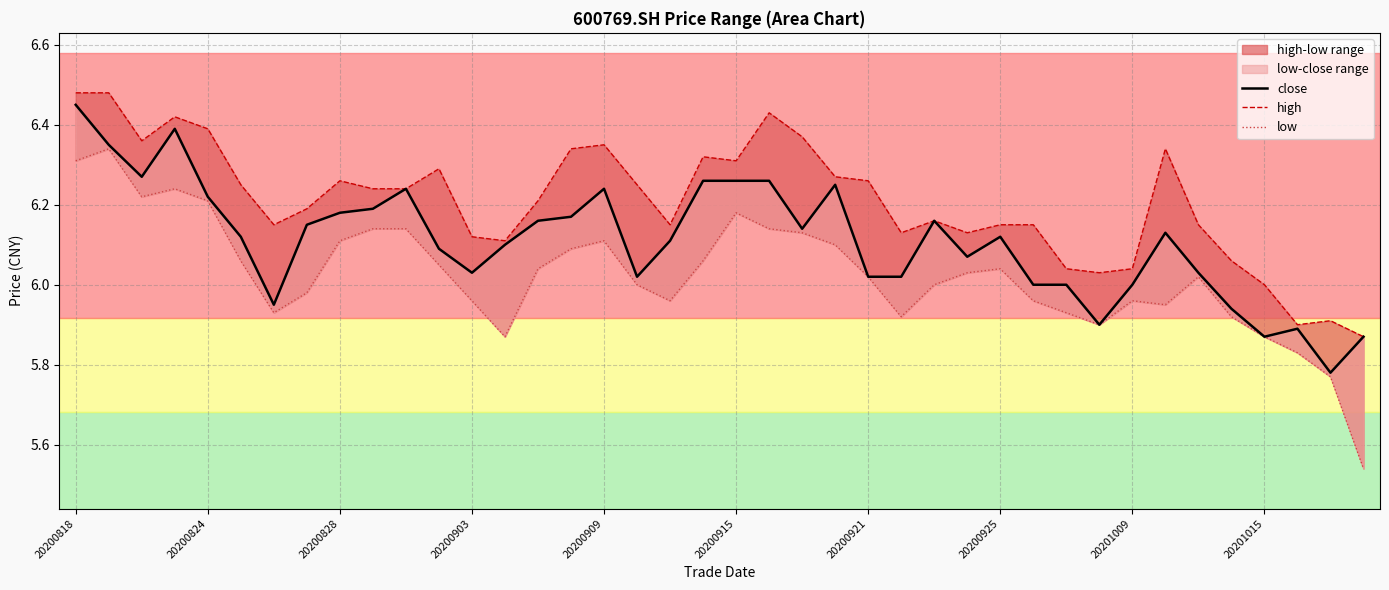

True or false: high and low cross at least once.

False